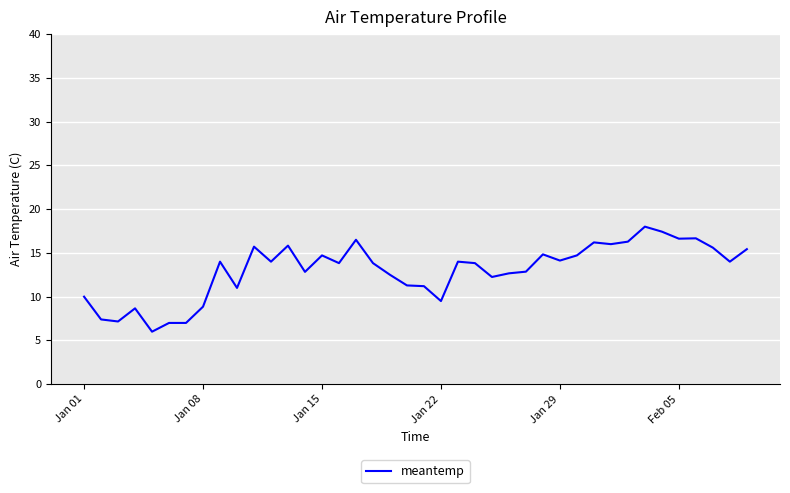

What is the difference between the maximum and minimum values?

12.0